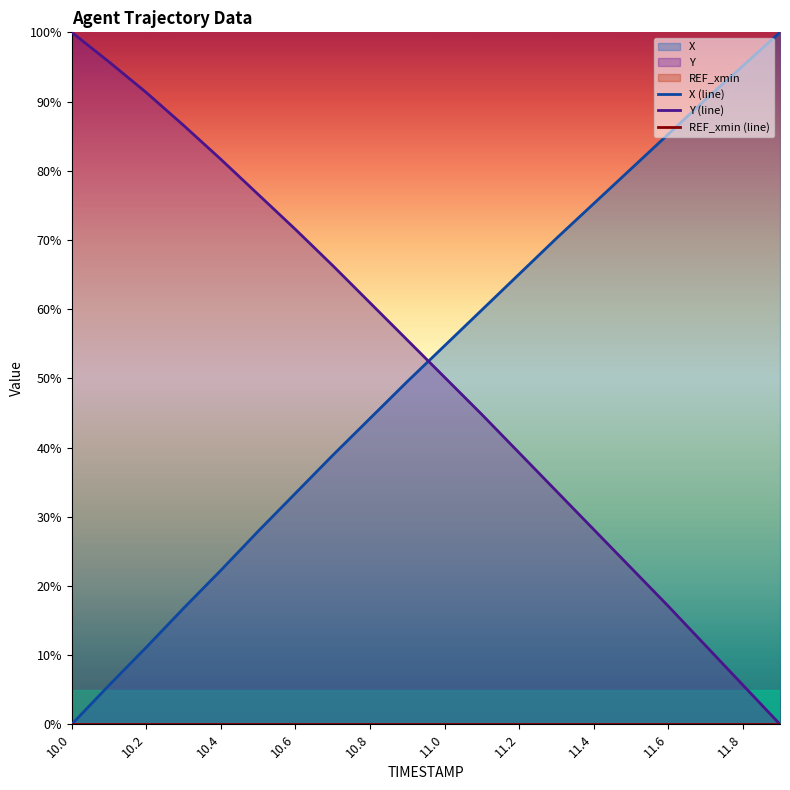

Is it true that Y (line) equals 37.5 at 11.4?

False